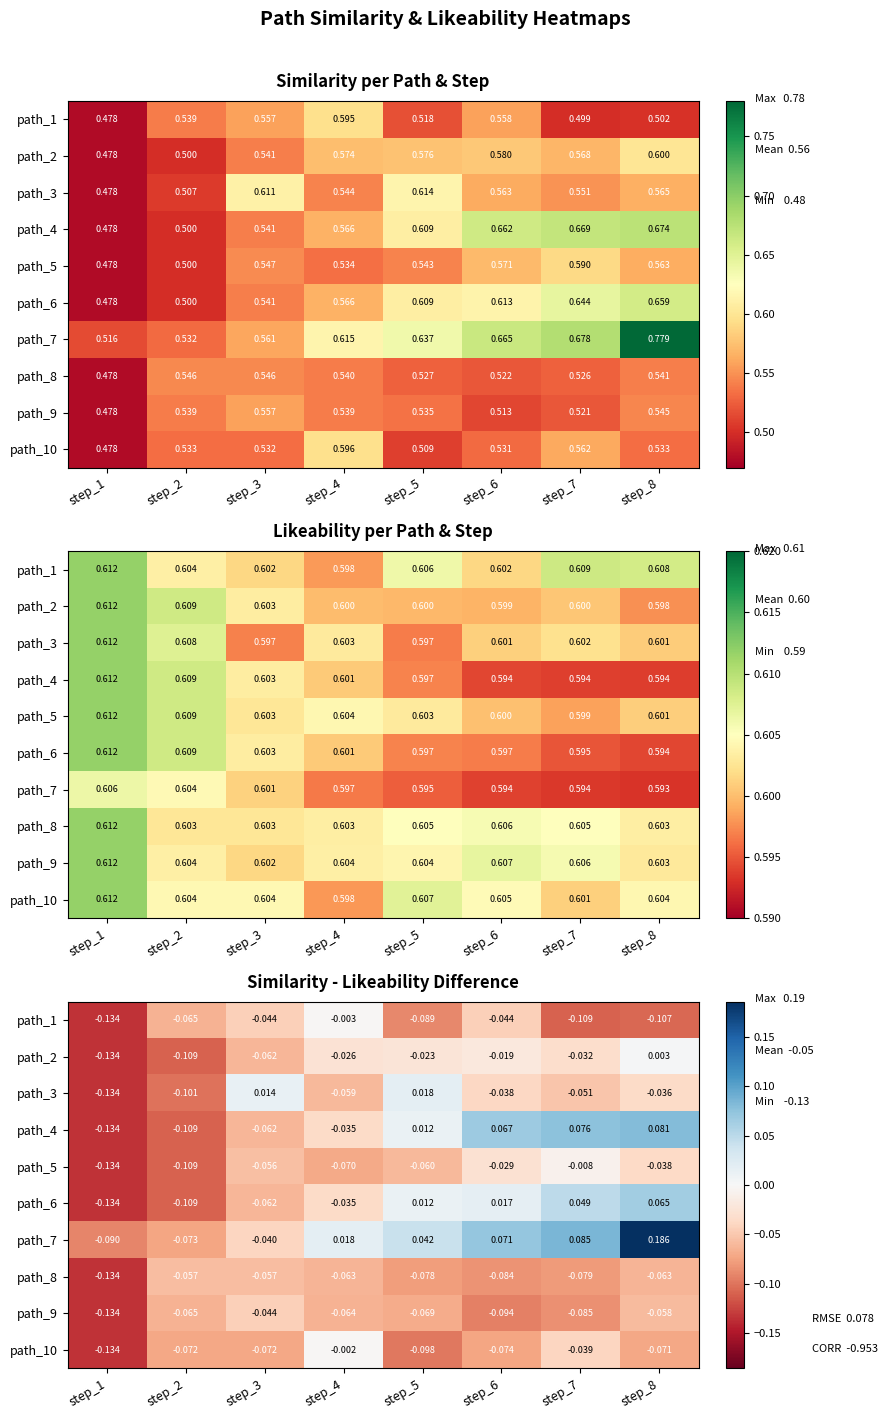

Is it true that path_1 equals -0.0 at step_4?

False